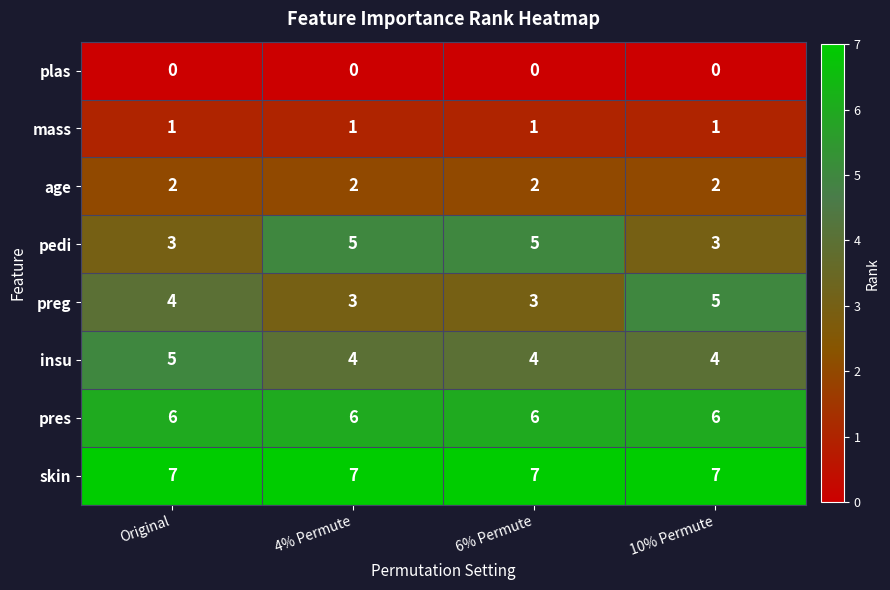

Between Original and 4% Permute, which series saw the biggest shift?

pedi